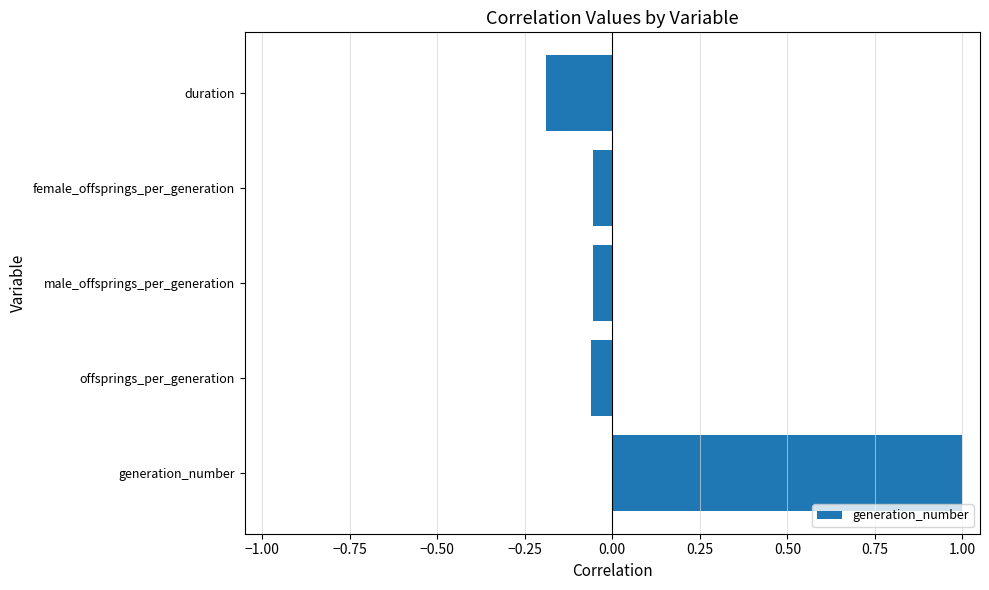

How many positive values are there?

1